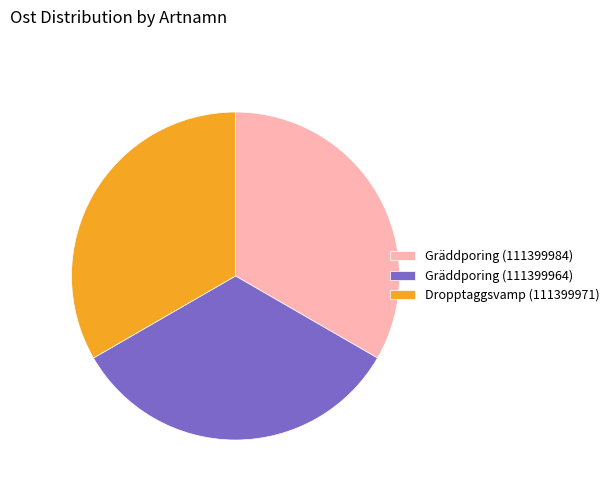

Do Gräddporing (111399964) and Gräddporing (111399984) together represent more than half of the pie?

Yes